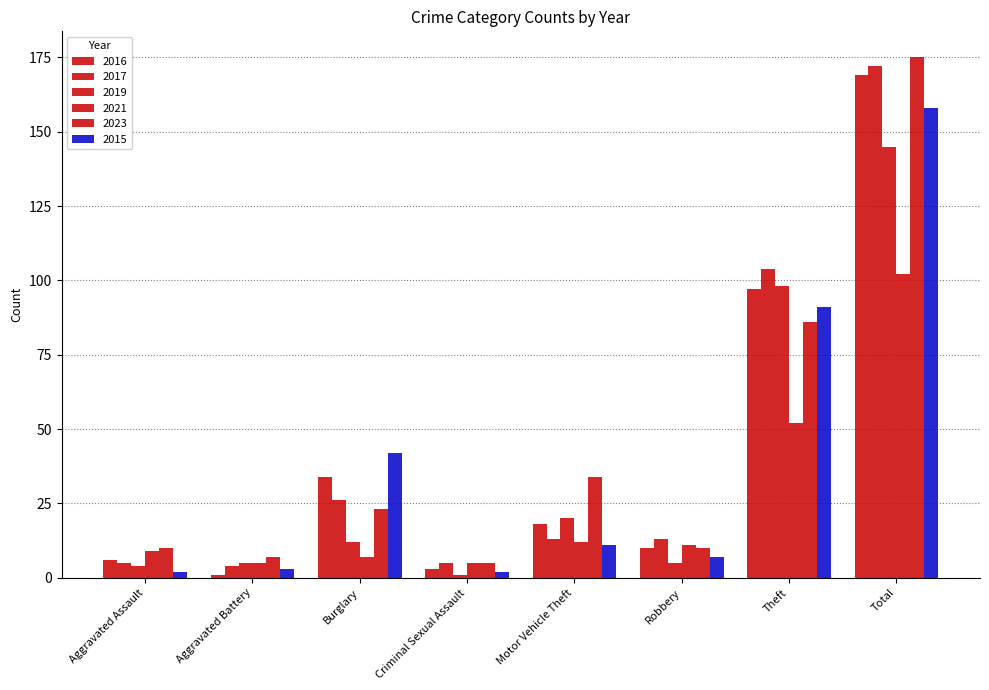

Count the number of data series in this chart.

6